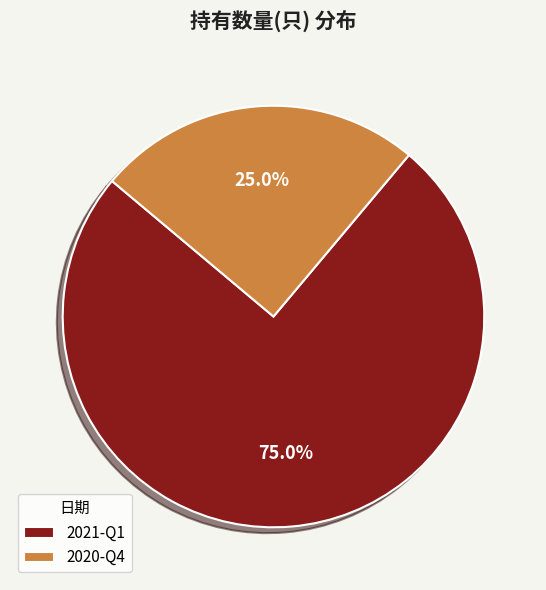

Is the sum of 2021-Q1 and 2020-Q4 greater than half?

Yes